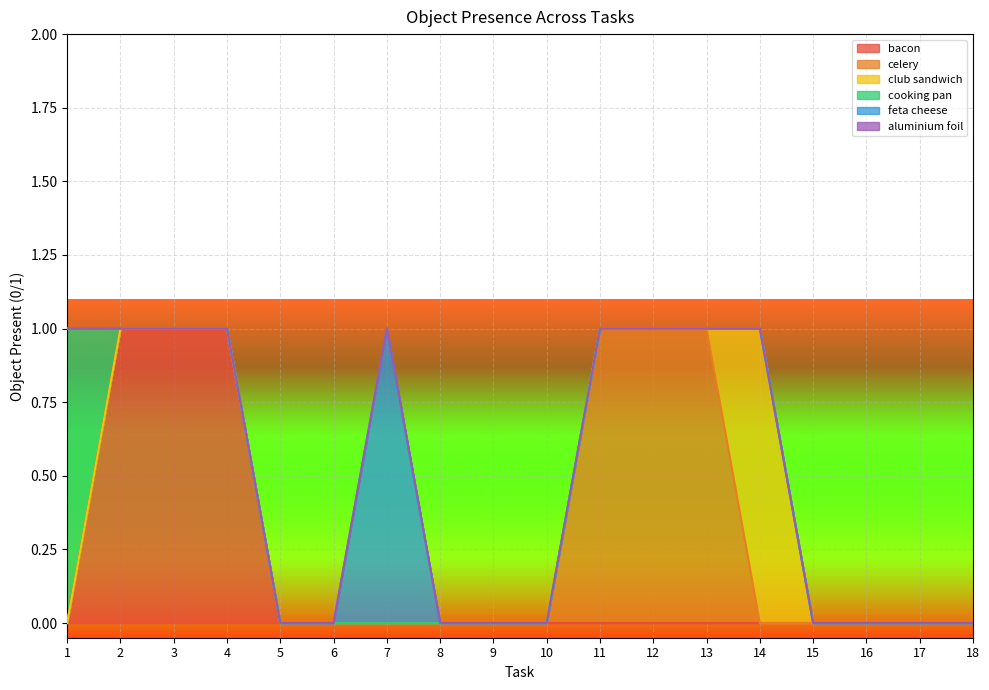

Which series changed the most between 1 and 12?

celery